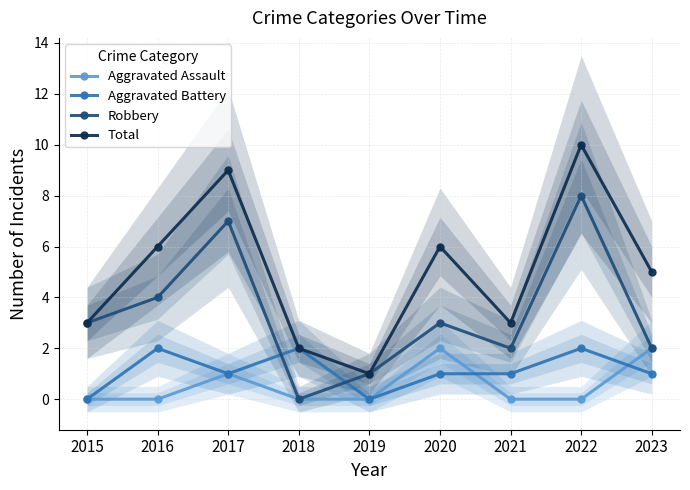

Reading left to right, list all the values displayed in this chart.

Aggravated Assault: 2015=0	2016=0	2017=1	2018=0	2019=0	2020=2	2021=0	2022=0	2023=2
Aggravated Battery: 2015=0	2016=2	2017=1	2018=2	2019=0	2020=1	2021=1	2022=2	2023=1
Robbery: 2015=3	2016=4	2017=7	2018=0	2019=1	2020=3	2021=2	2022=8	2023=2
Total: 2015=3	2016=6	2017=9	2018=2	2019=1	2020=6	2021=3	2022=10	2023=5